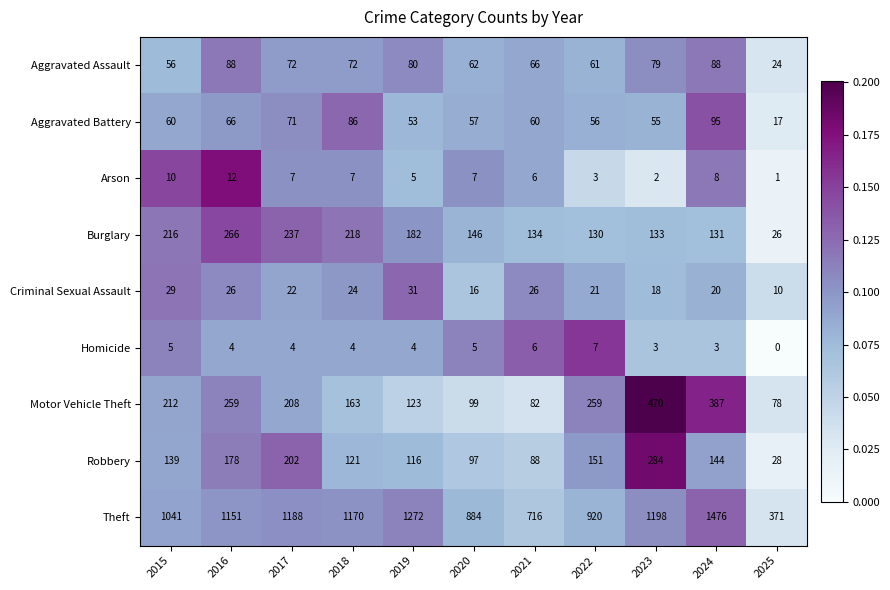

True or false: Criminal Sexual Assault has a value of 26 at 2016.

True